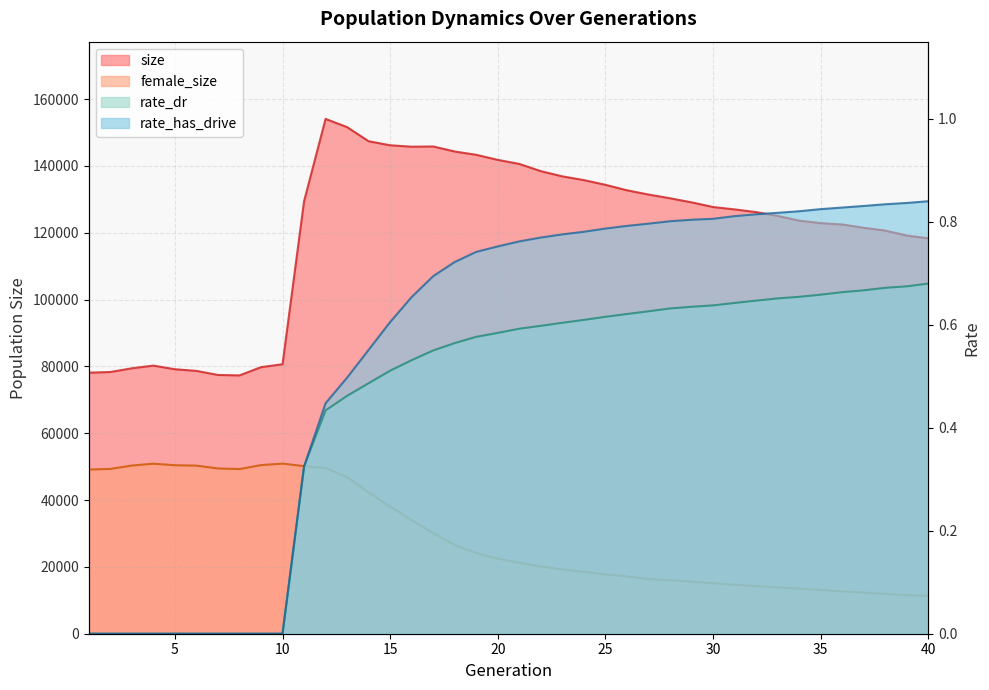

Where is rate_dr nearest to the value 0?

1